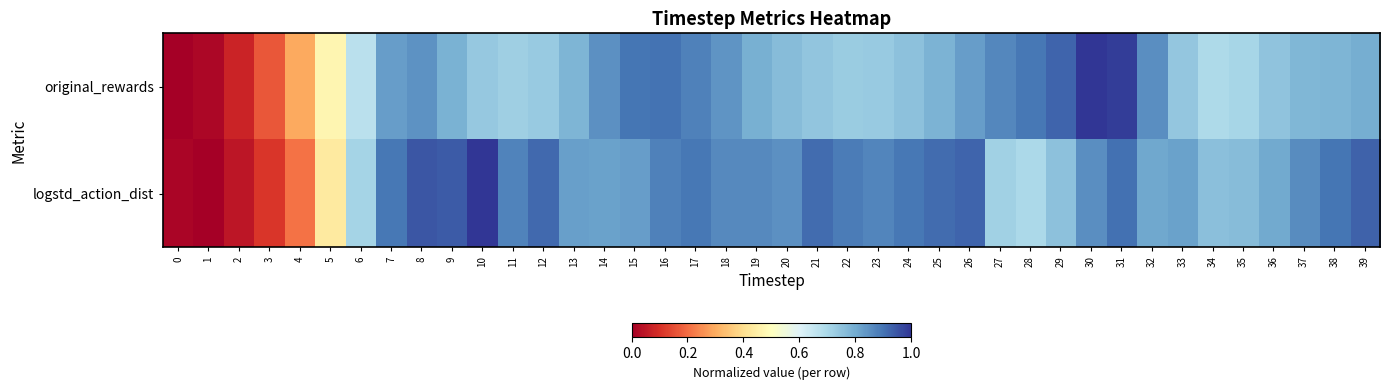

Rank the series at 37 from lowest to highest value.

original_rewards, logstd_action_dist